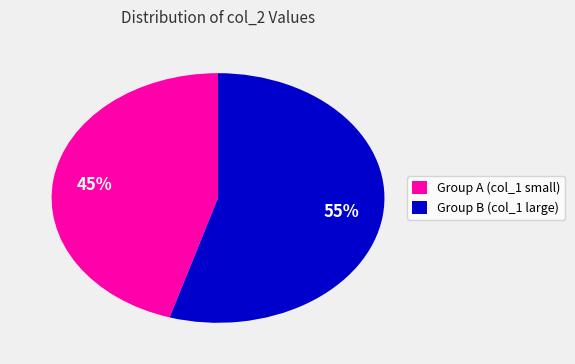

How many slices are in this pie chart?

2